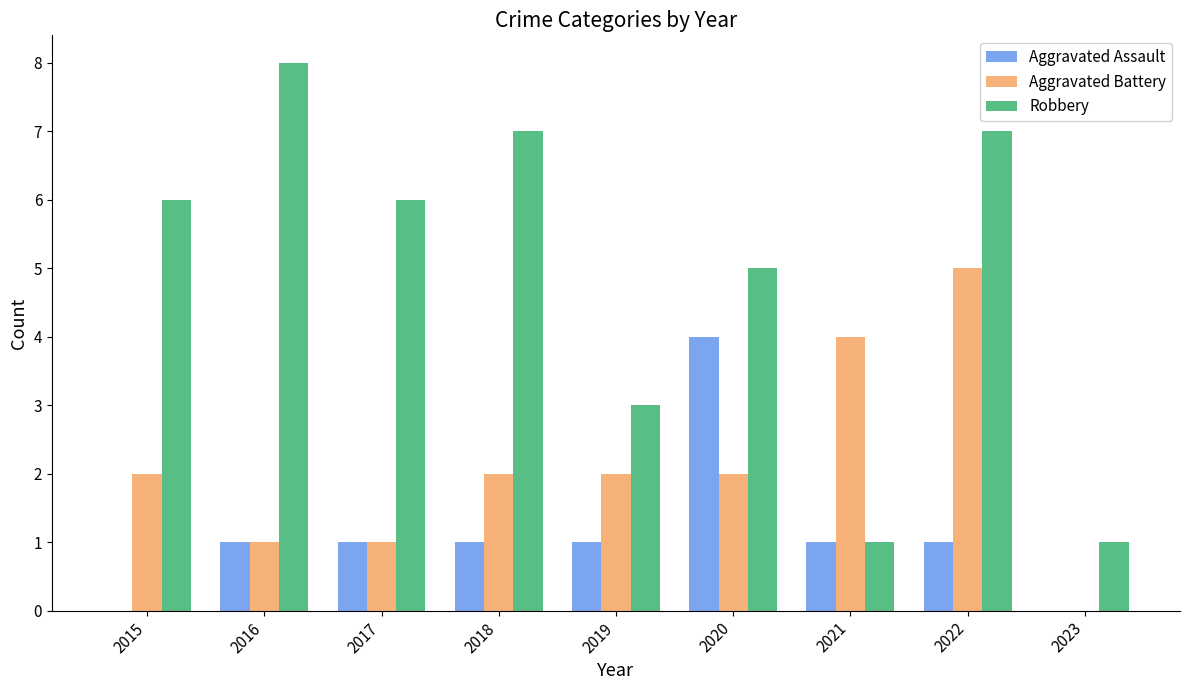

What is the sum of all Aggravated Assault values?

10